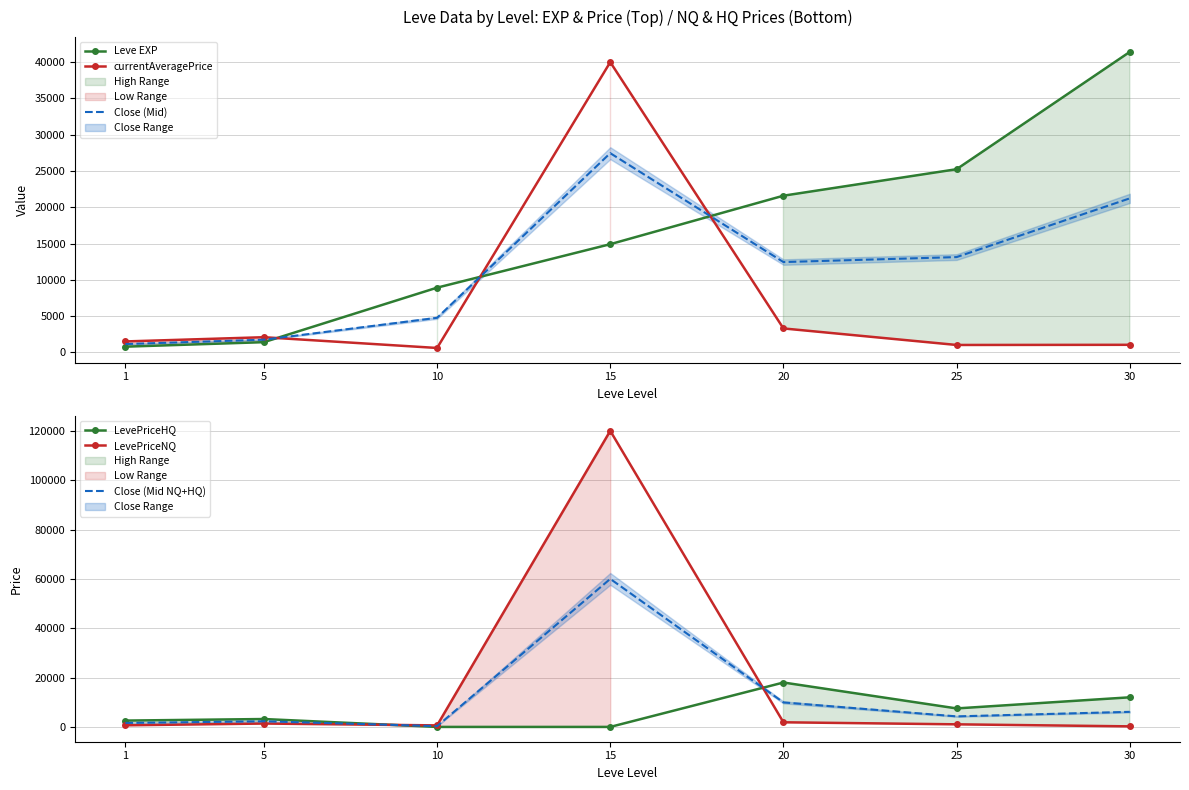

Between 20 and 5, which is larger?

20